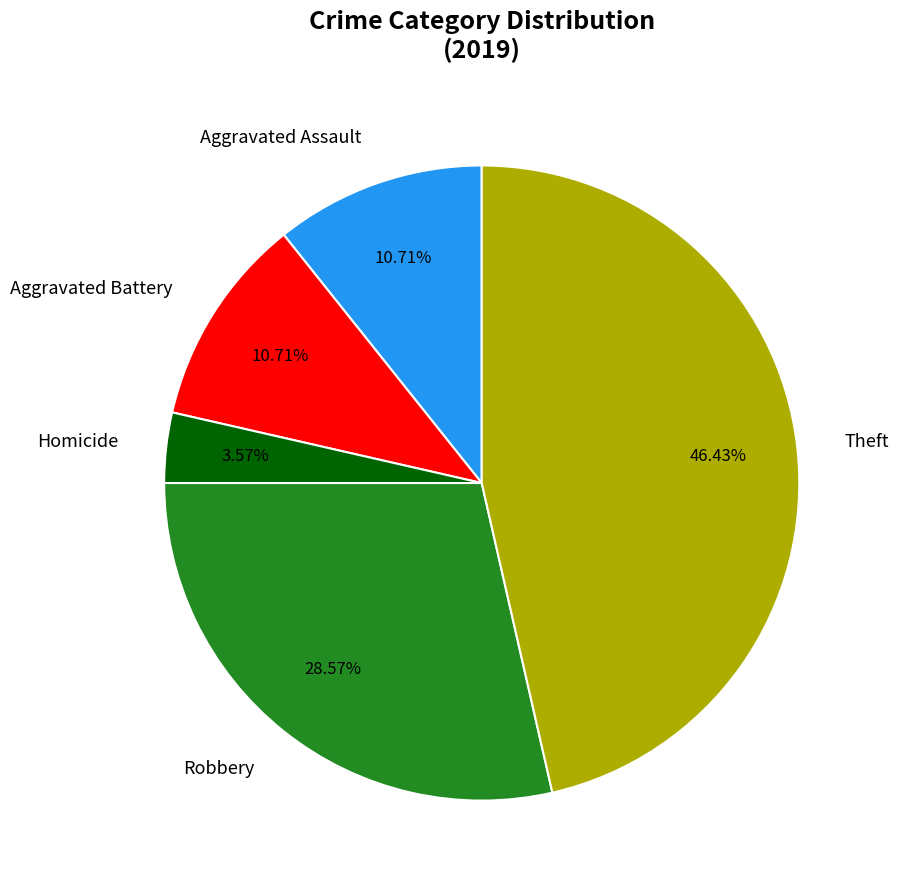

To the nearest percent, what is the combined percentage of Homicide and Aggravated Assault?

14%